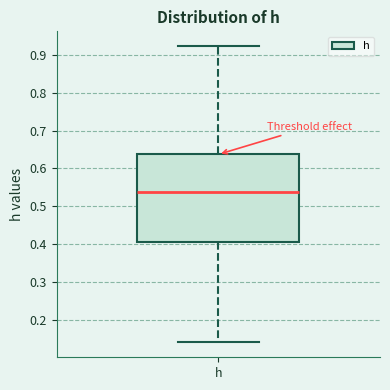

Where does the lower whisker of the box for h end on the y-axis? The values are not printed on the chart, so give them approximately, as read against the axis.

0.14